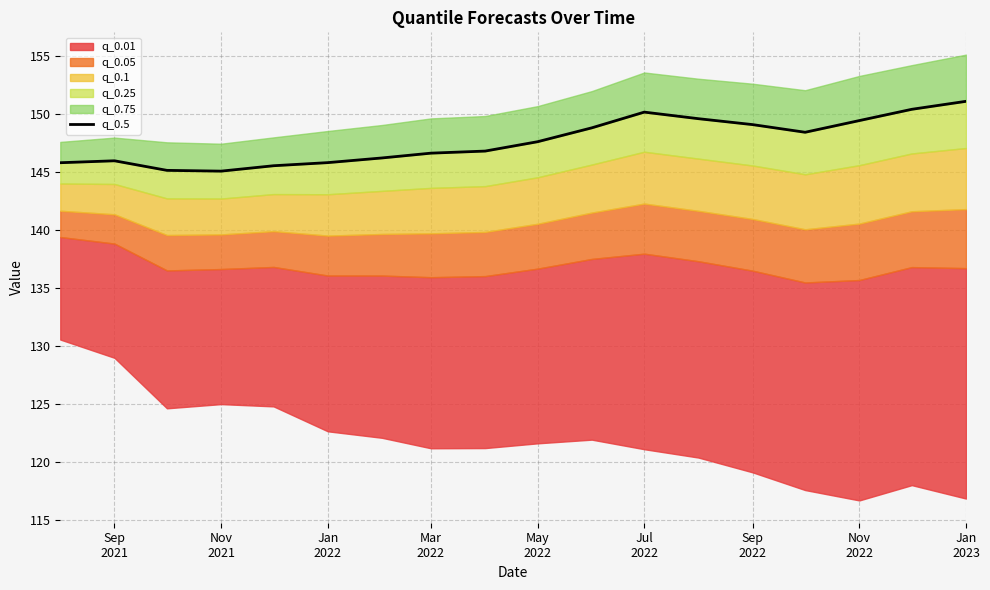

How many values are below 147?

9